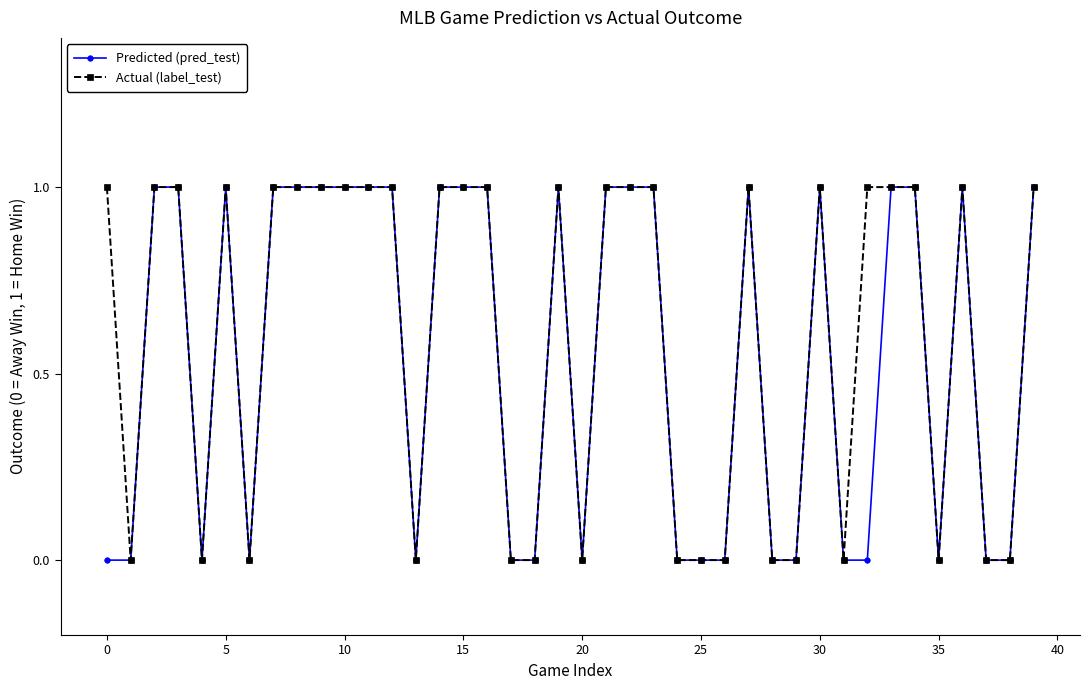

What is the value of the Predicted (pred_test) point at the 11th from the left?

1